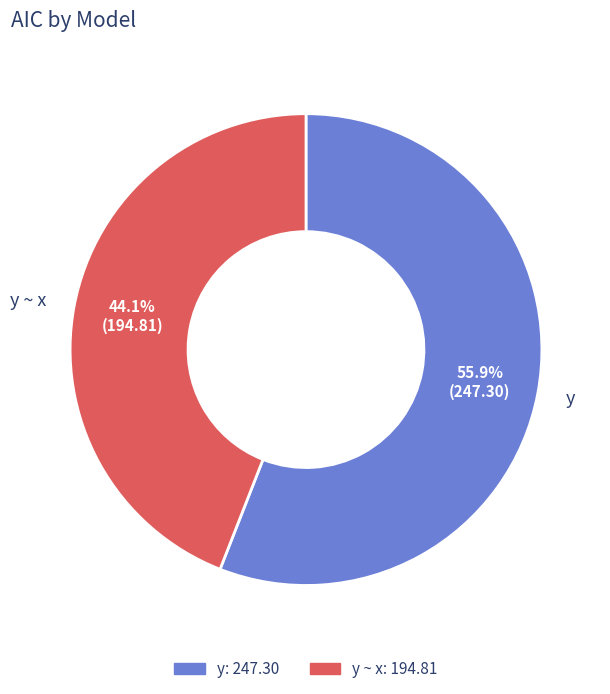

Rank the categories by value from lowest to highest.

y ~ x, y